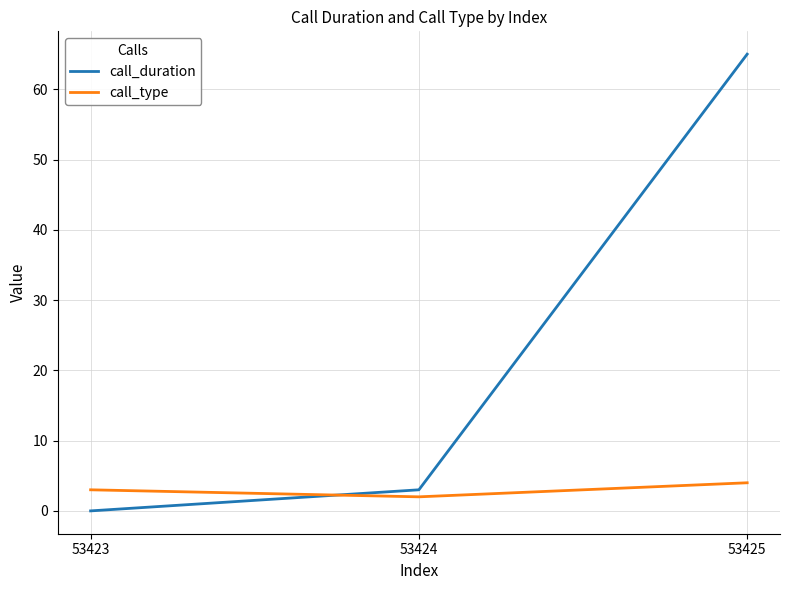

What is the total value across all series at 53425?

69